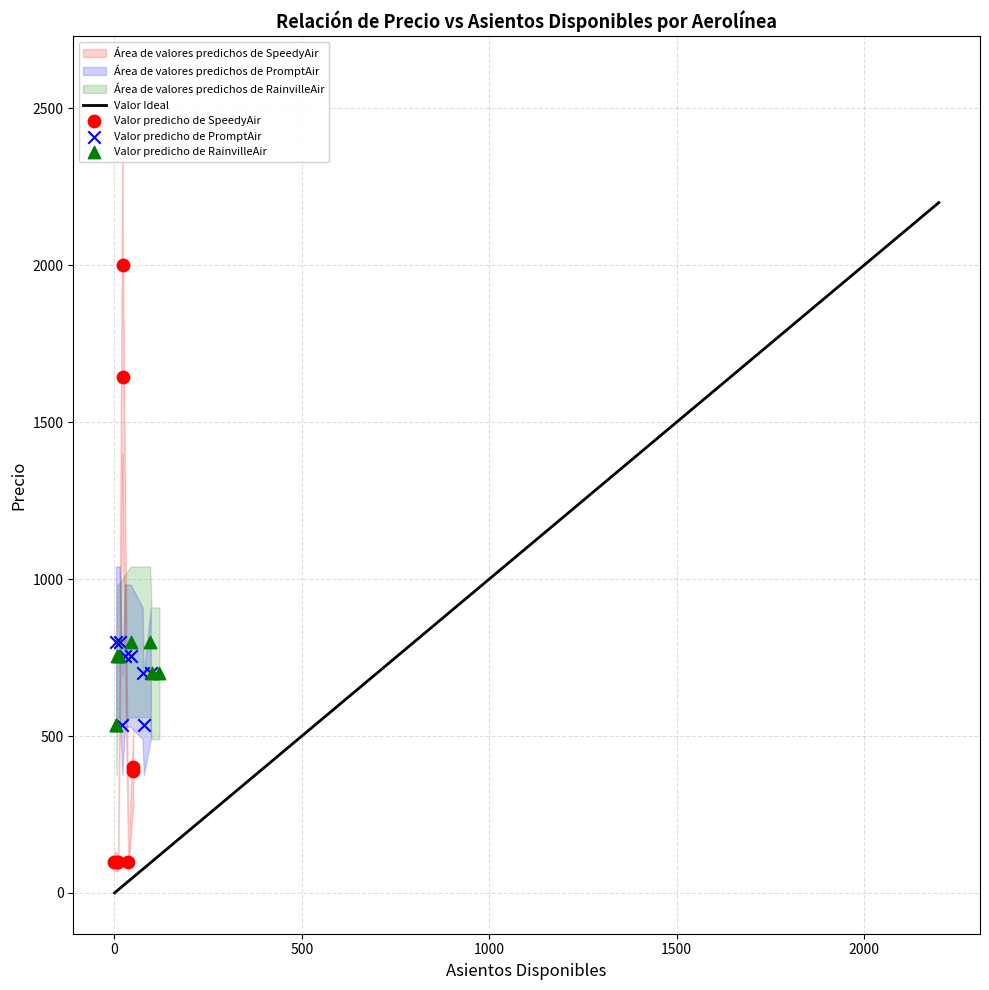

Which series contains the highest Y value?

Valor predicho de SpeedyAir